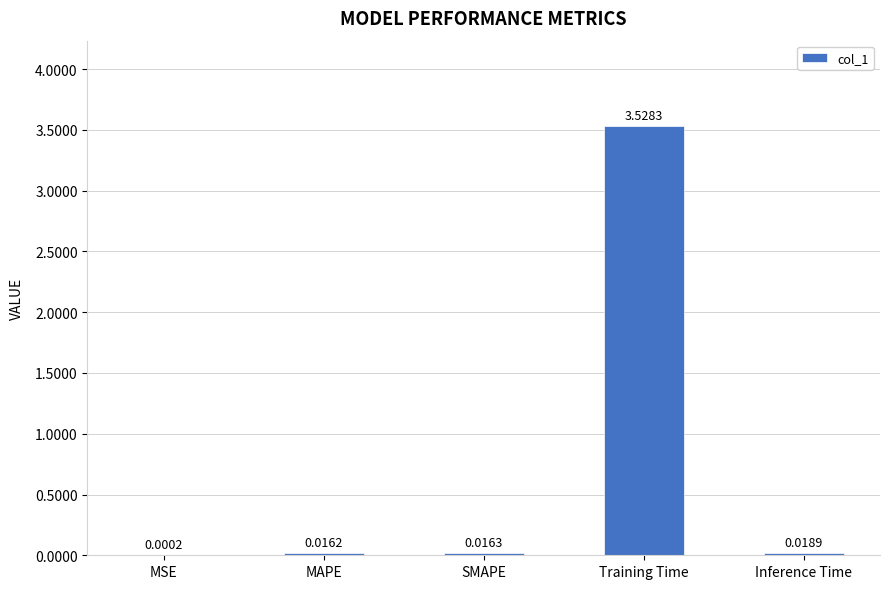

Are the bars horizontal?

No